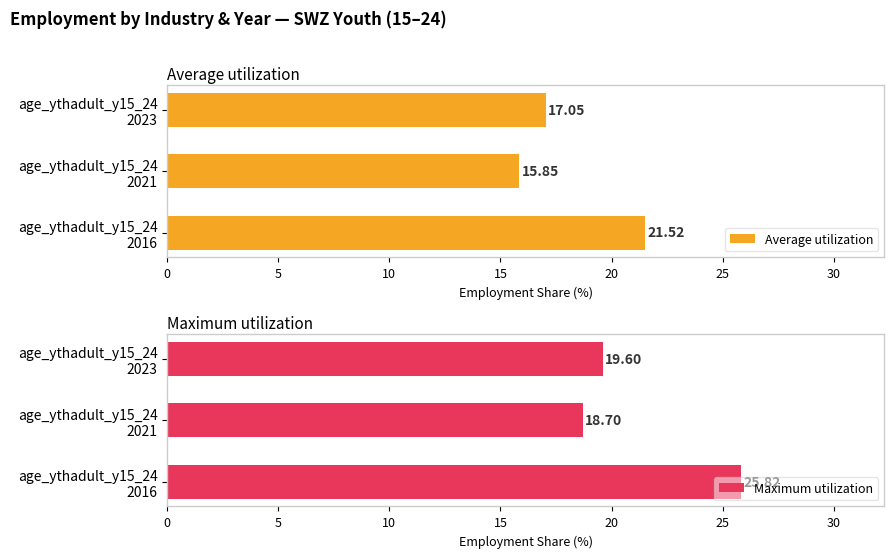

How many data points in Average utilization are above 17?

2